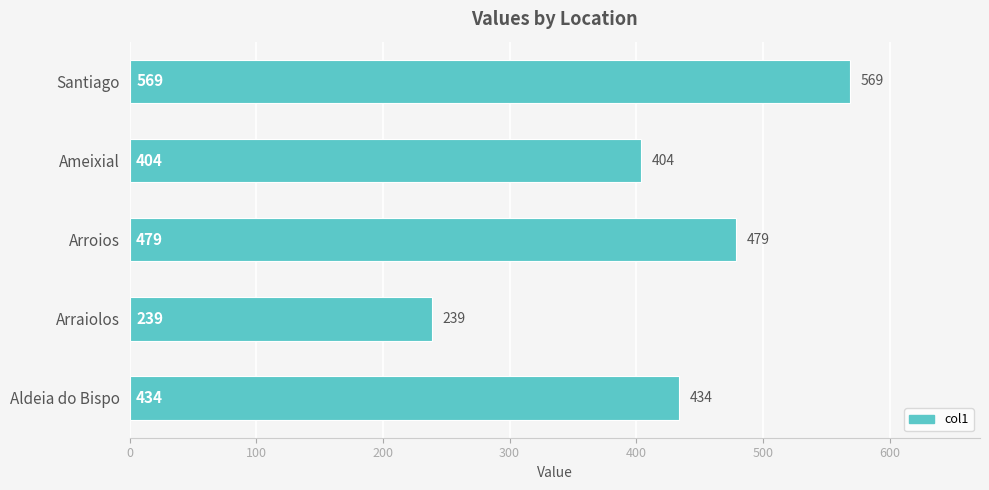

Reading top to bottom, what are all the values shown in this chart?

569	404	479	239	434